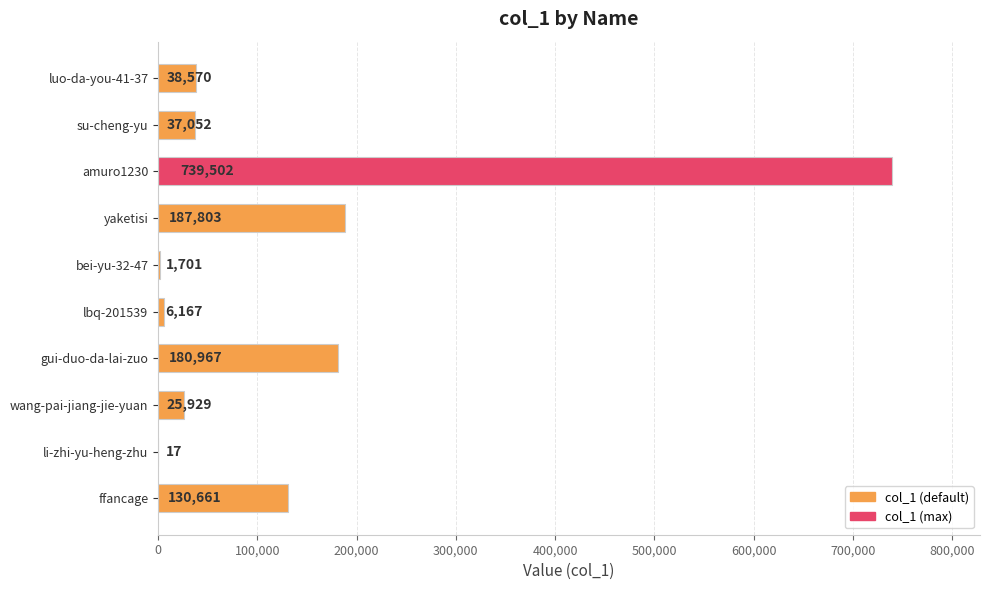

What is the change in value from bei-yu-32-47 to ffancage?

+128960